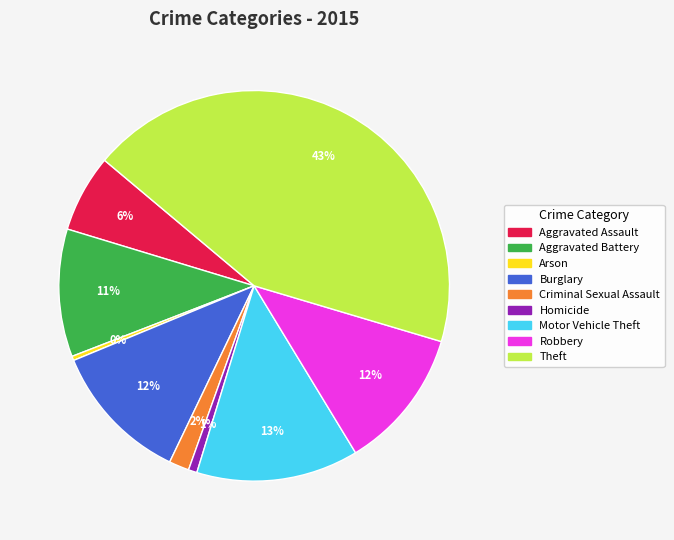

How many segments does this pie chart have?

9